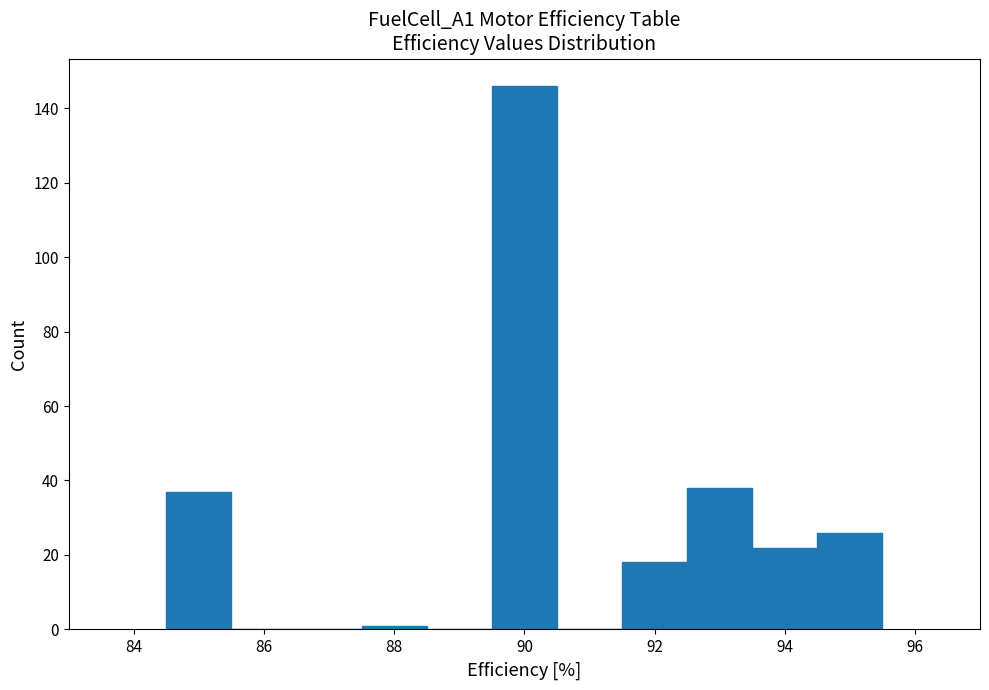

Which range on the x-axis has the tallest bar?

89.5 to 90.5